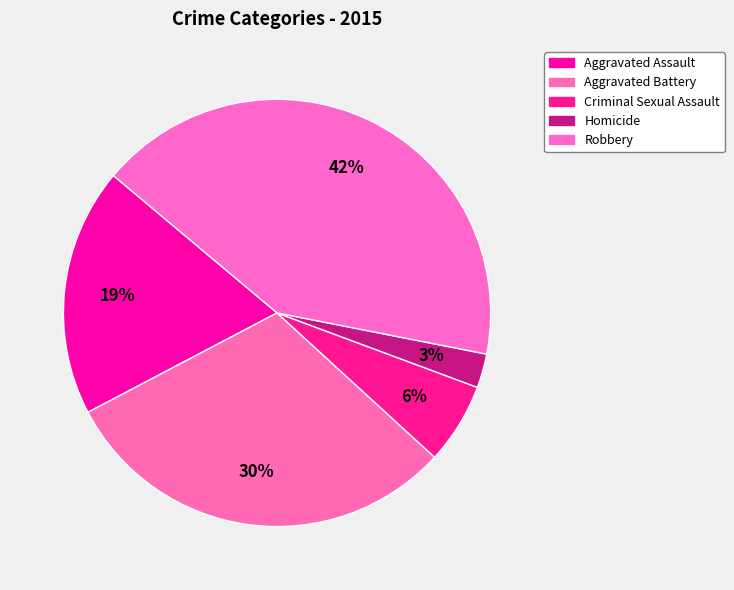

How many segments does this pie chart have?

5